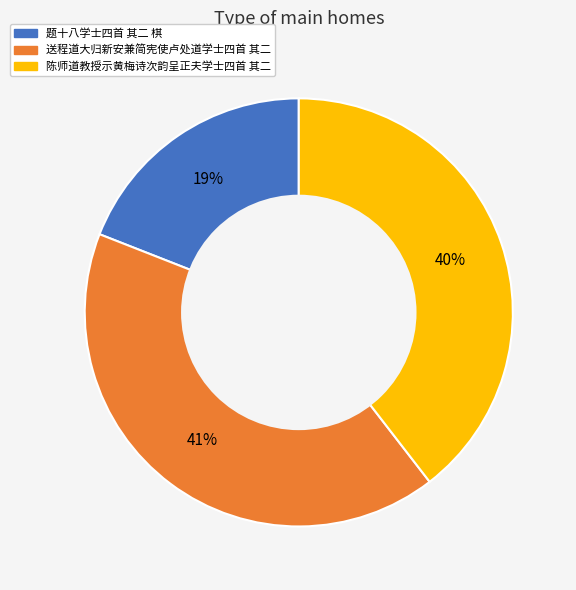

To the nearest percent, what is the average slice percentage?

33%